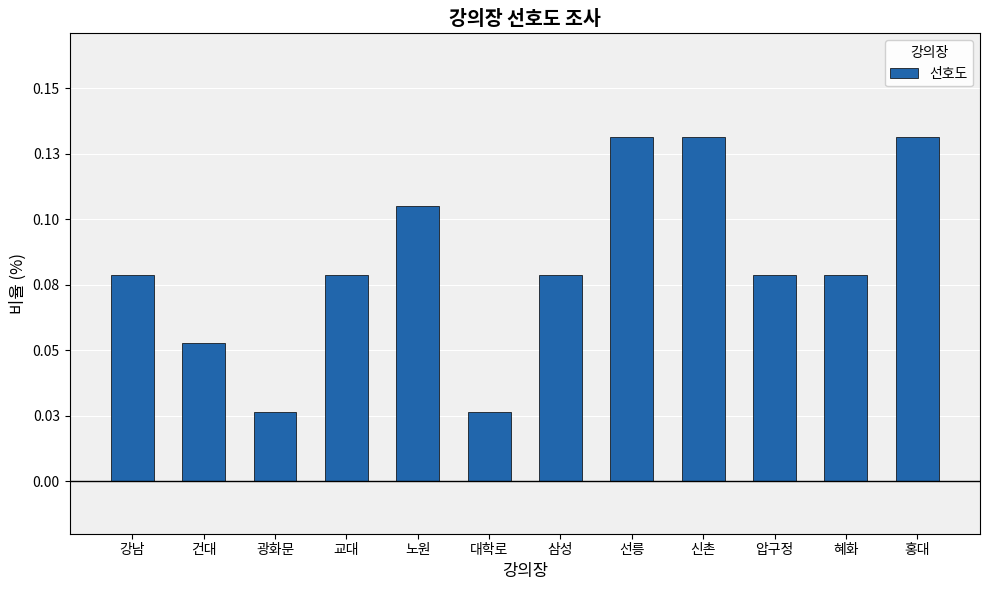

Are the bars horizontal?

No